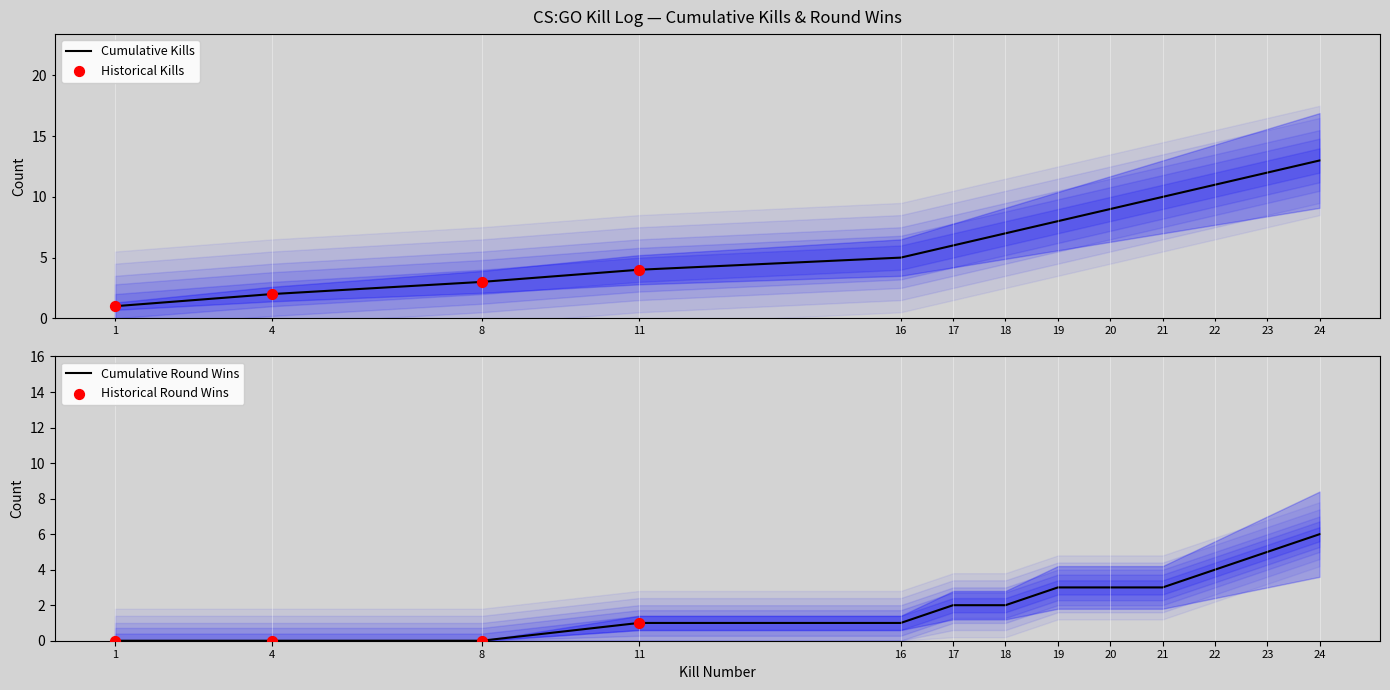

Which series reaches the minimum Y coordinate?

Round Won Count (Cumulative)